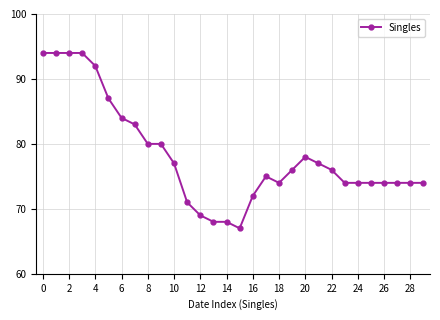

What is the value of the 28th point from the left?

74